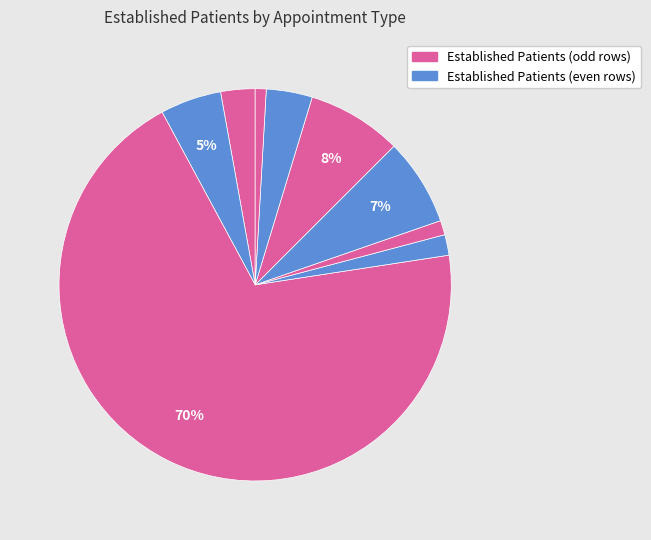

How many segments does this pie chart have?

9